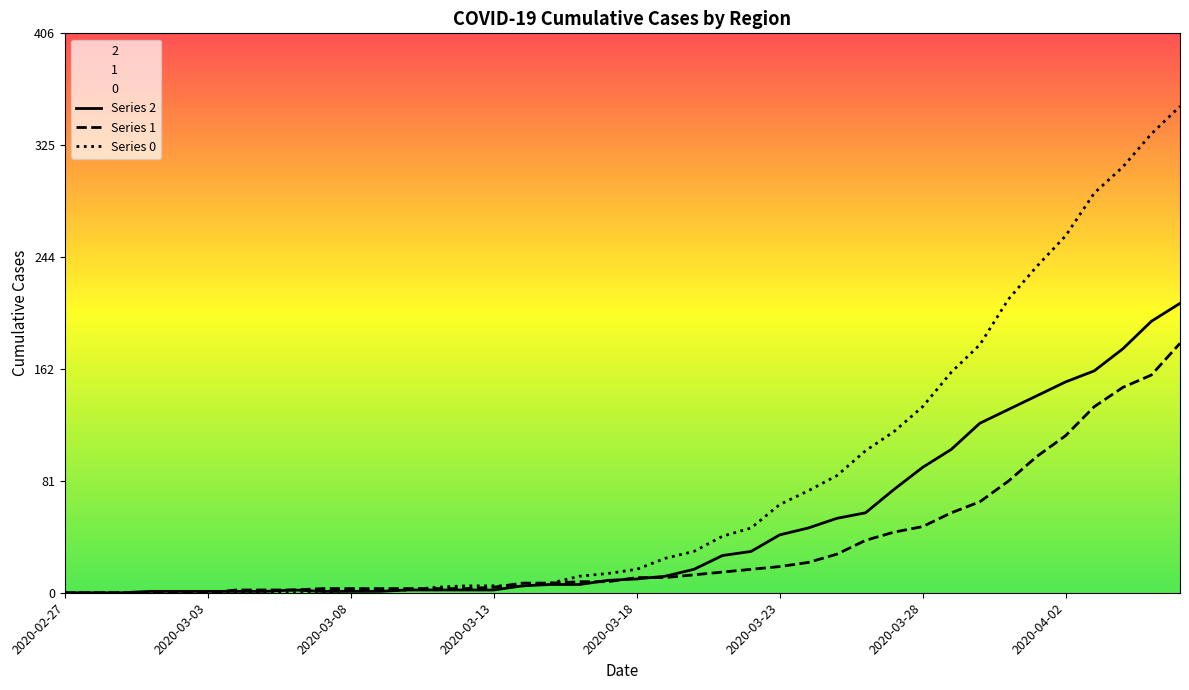

What is the label of the 6th point from the right?

2020-04-01